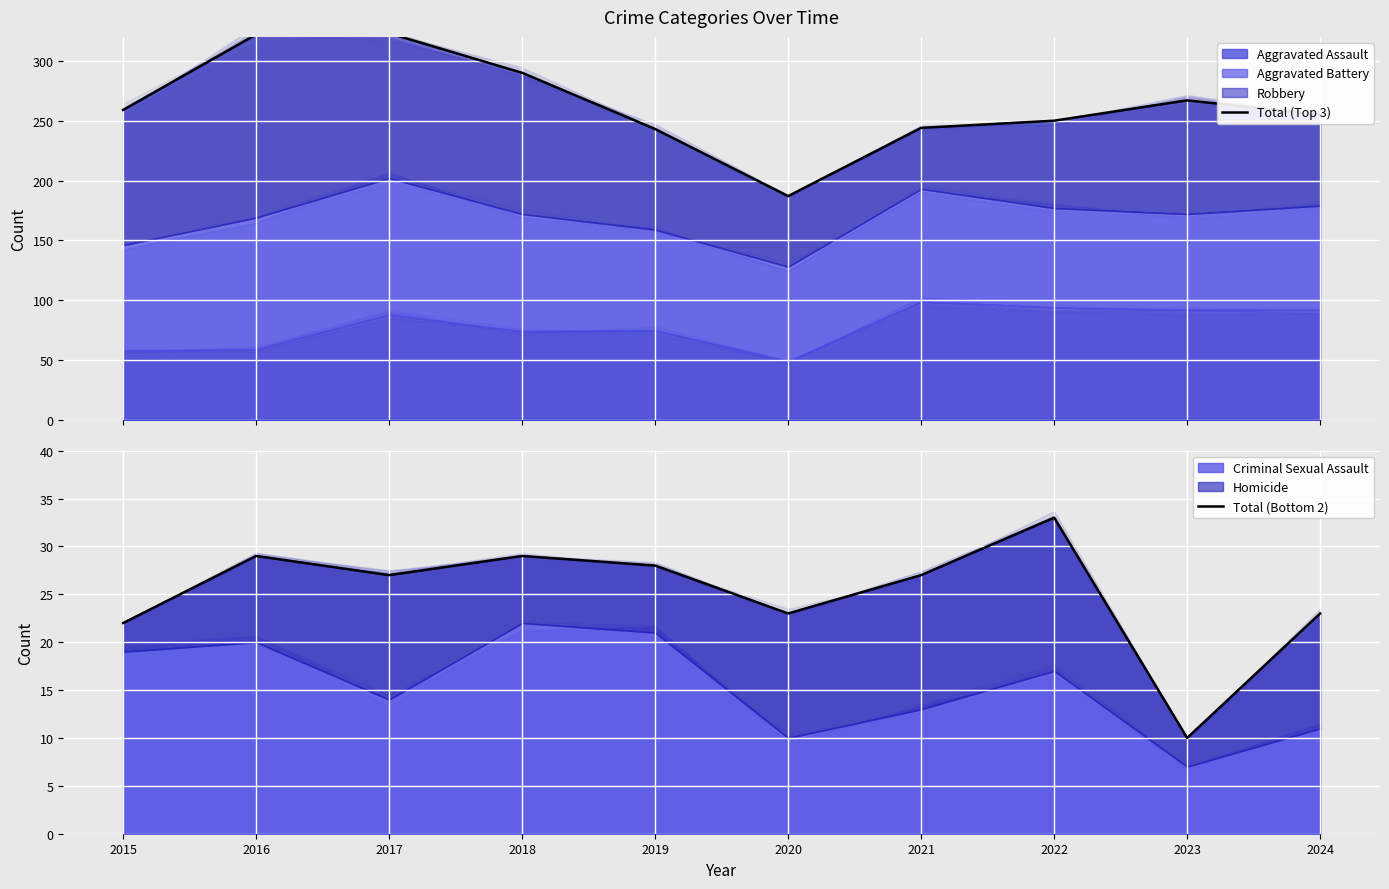

What is the difference between the second highest and minimum values in the Total (Top 3) series?

135